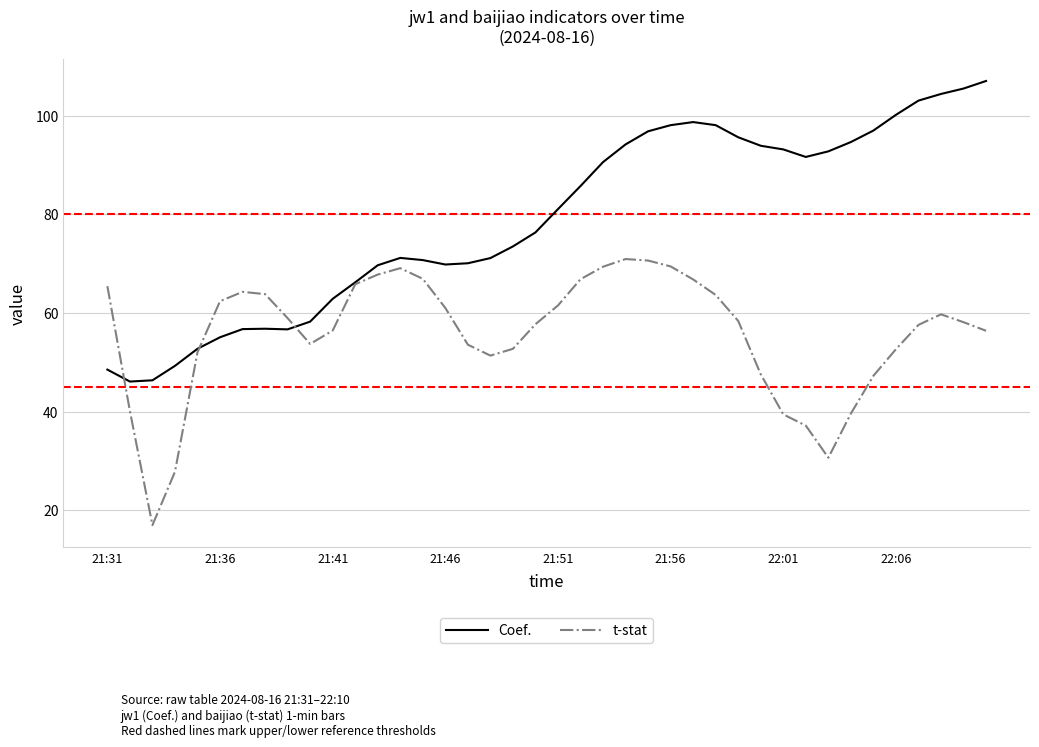

What is the minimum value shown in the chart?

17.0